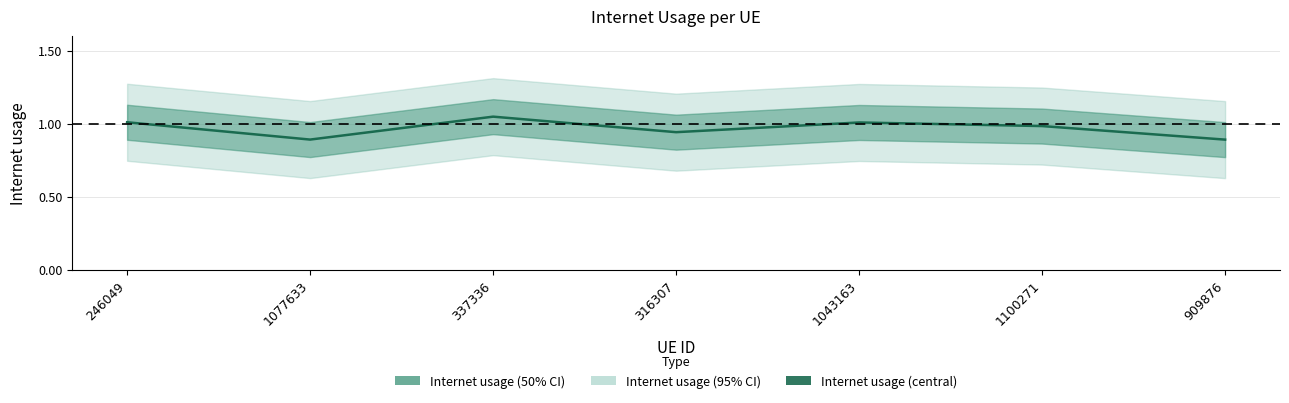

Reading left to right, list all the values displayed in this chart.

246049=1.0	1077633=0.9	337336=1.0	316307=0.9	1043163=1.0	1100271=1.0	909876=0.9